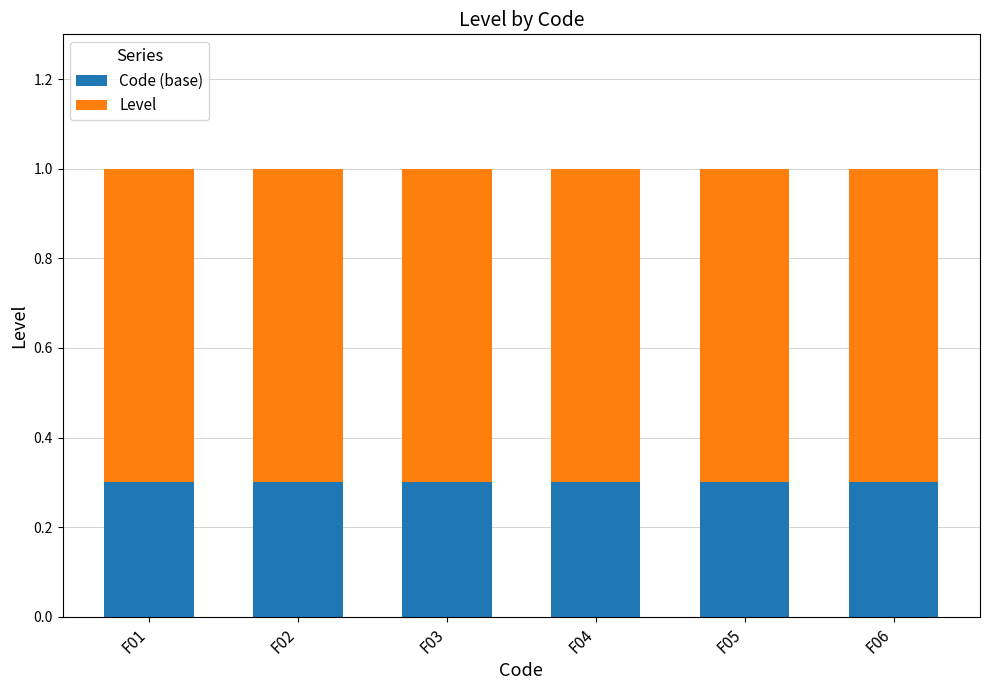

What is the total value across all series at F01?

1.0